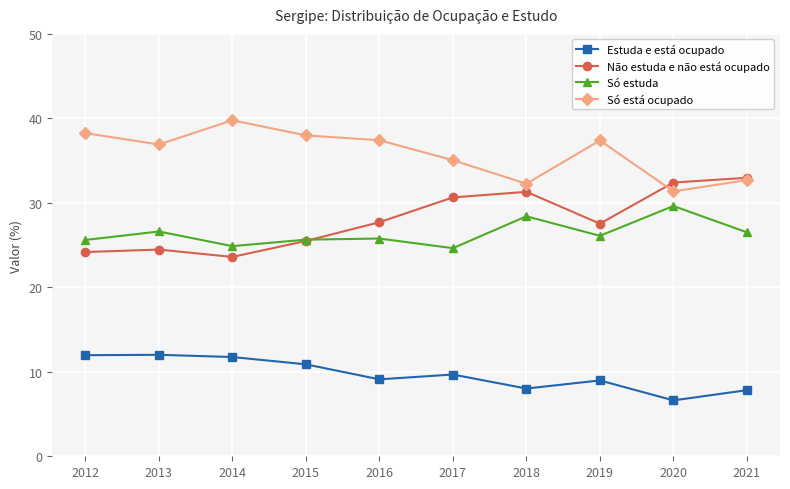

Which category has the highest value across all series?

2014